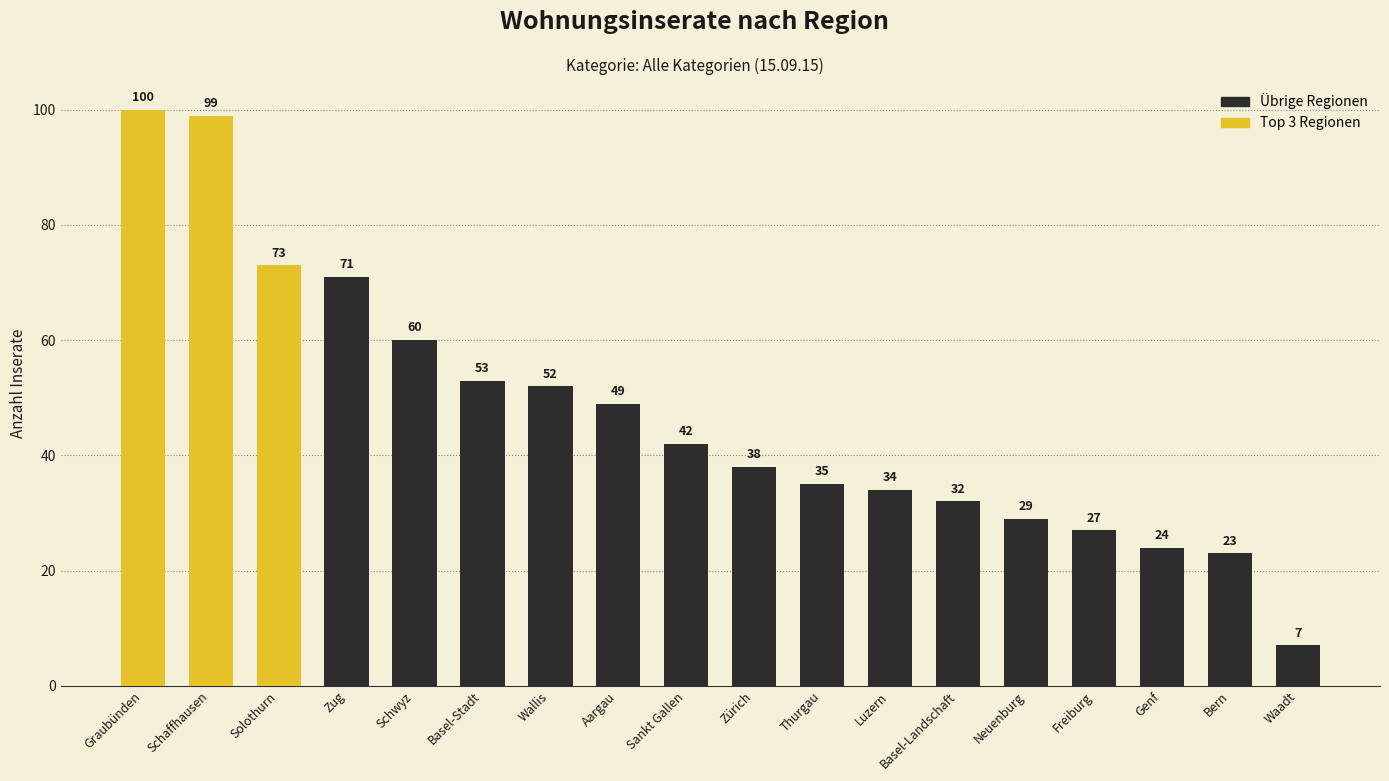

Reading right to left, list all the values displayed in this chart.

Waadt=7	Bern=23	Genf=24	Freiburg=27	Neuenburg=29	Basel-Landschaft=32	Luzern=34	Thurgau=35	Zürich=38	Sankt Gallen=42	Aargau=49	Wallis=52	Basel-Stadt=53	Schwyz=60	Zug=71	Solothurn=73	Schaffhausen=99	Graubünden=100